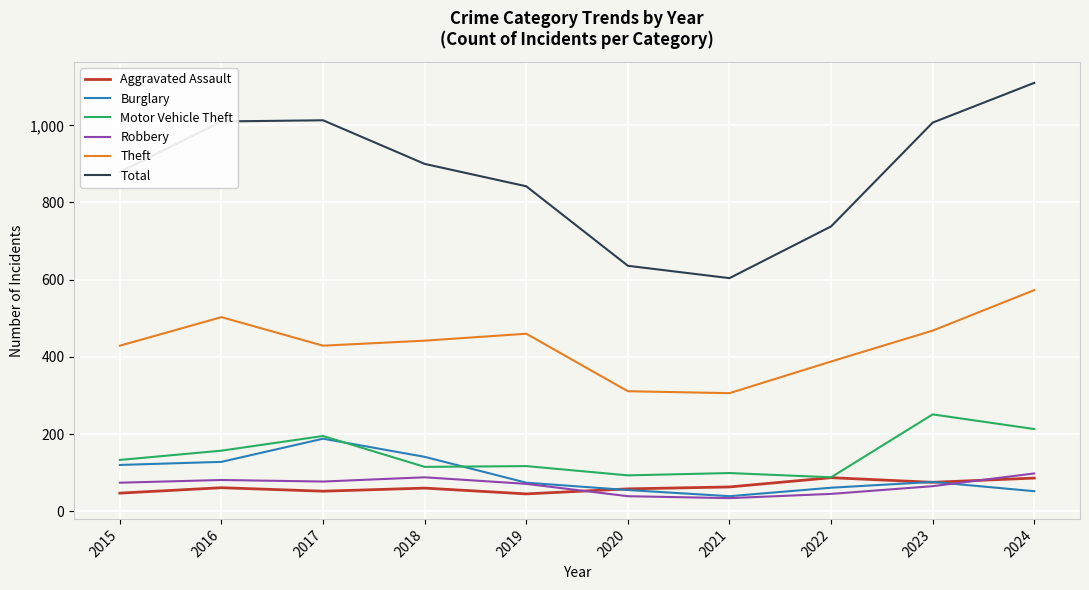

What is the minimum value shown in the chart?

34